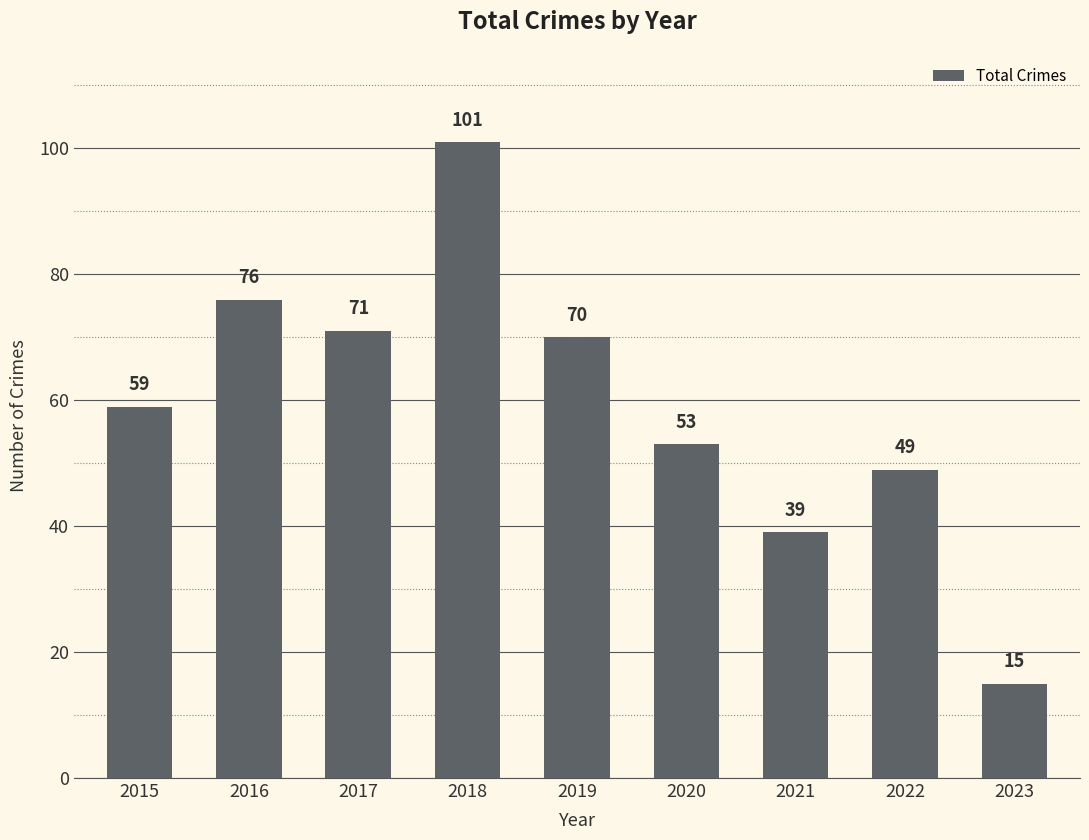

The value at 2015 is 59. True or false?

True